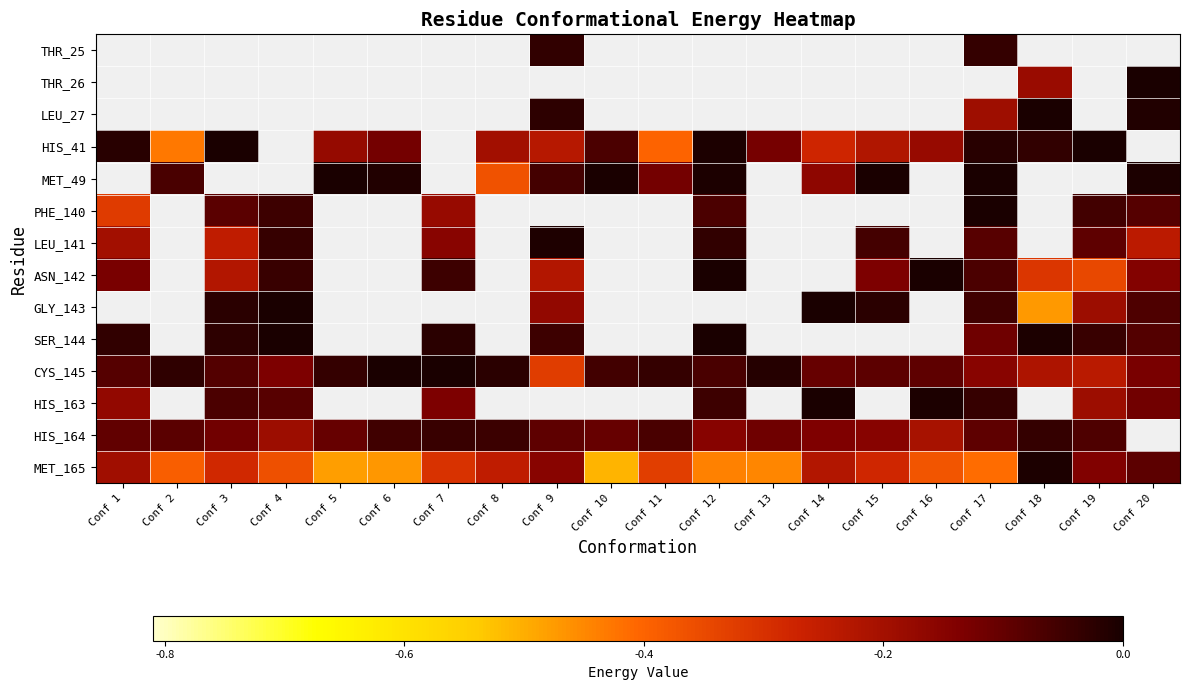

Between Conf 11 and Conf 3, which is larger?

Conf 3